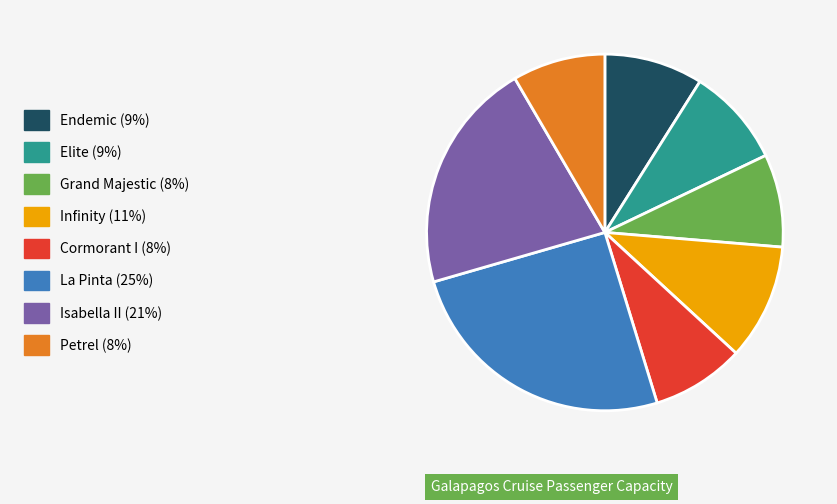

What is the largest slice in the pie chart?

La Pinta